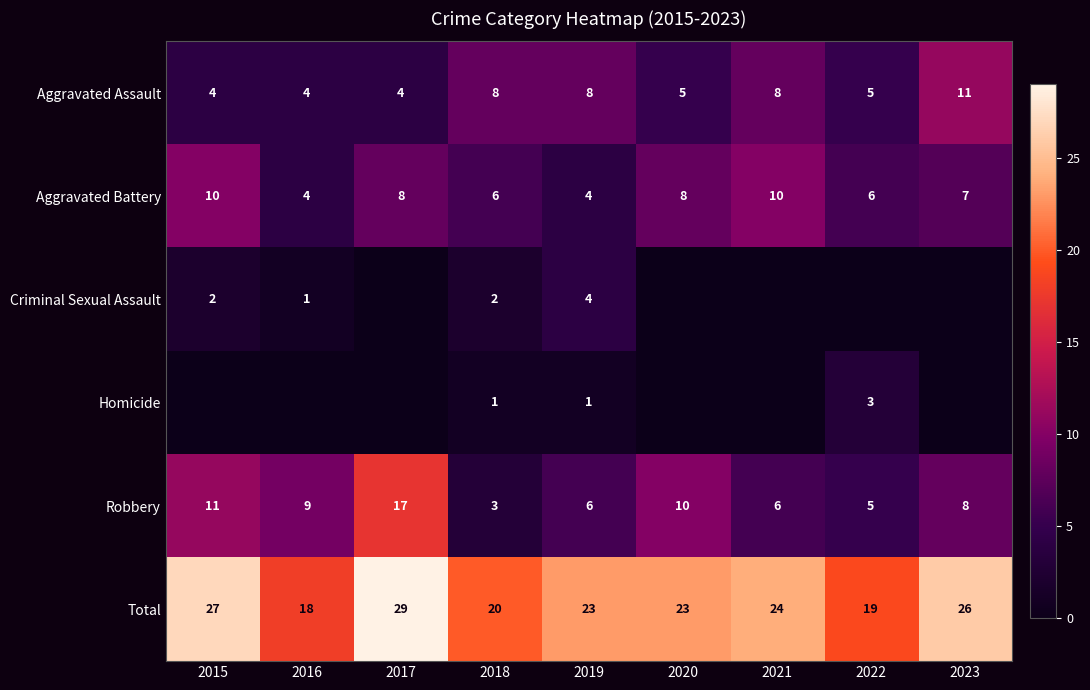

What is the average value of the Total series?

23